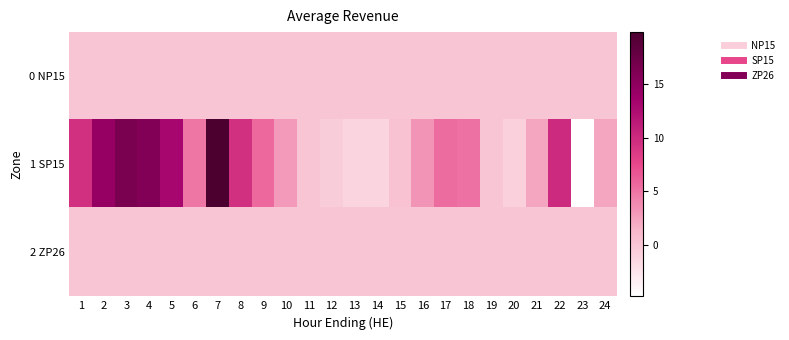

Which series has the largest total across all categories?

1 SP15